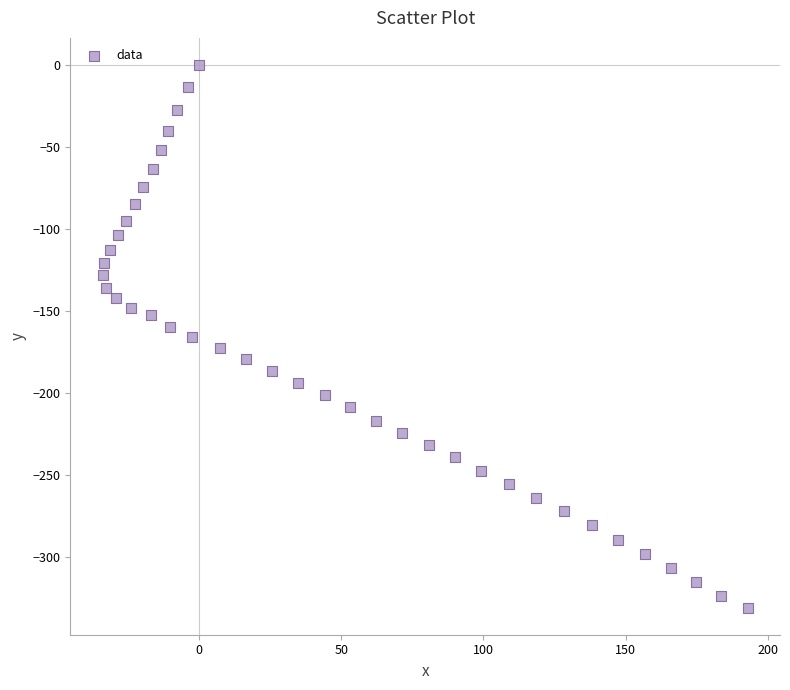

What is the range of X values (max minus min)?

227.0